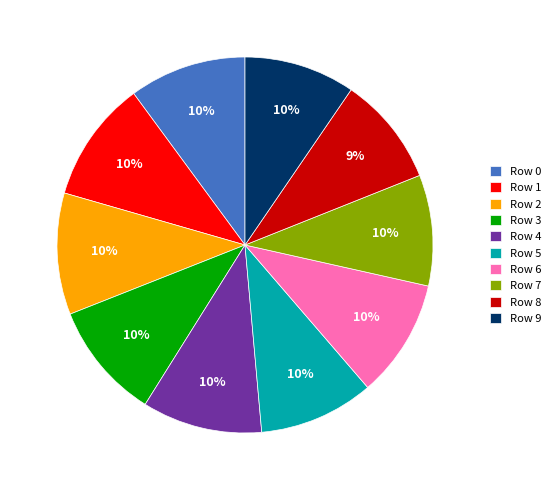

Does any single category account for the majority?

No